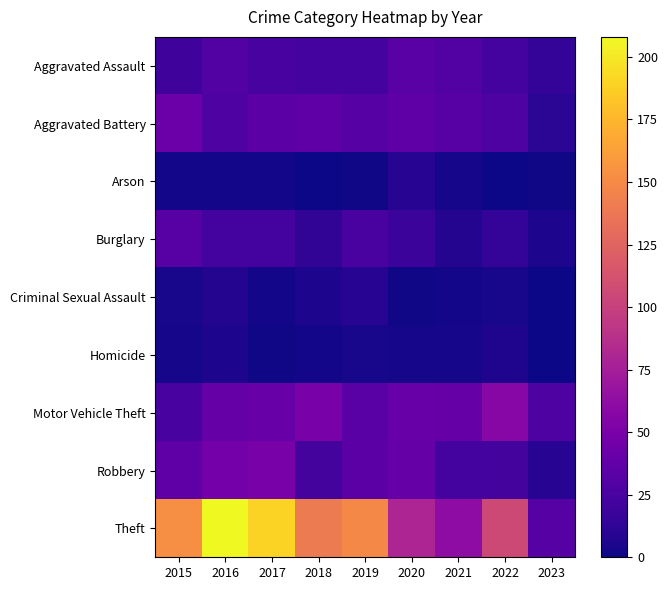

Rank the series by their maximum value, from highest to lowest.

Theft, Motor Vehicle Theft, Robbery, Aggravated Battery, Aggravated Assault, Burglary, Arson, Criminal Sexual Assault, Homicide